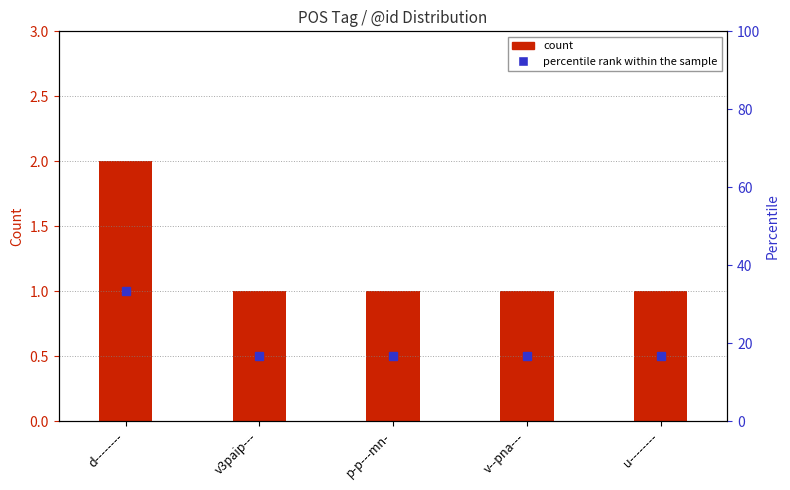

The percentile rank within the sample series shows 33.3 at d--------. True or false?

True